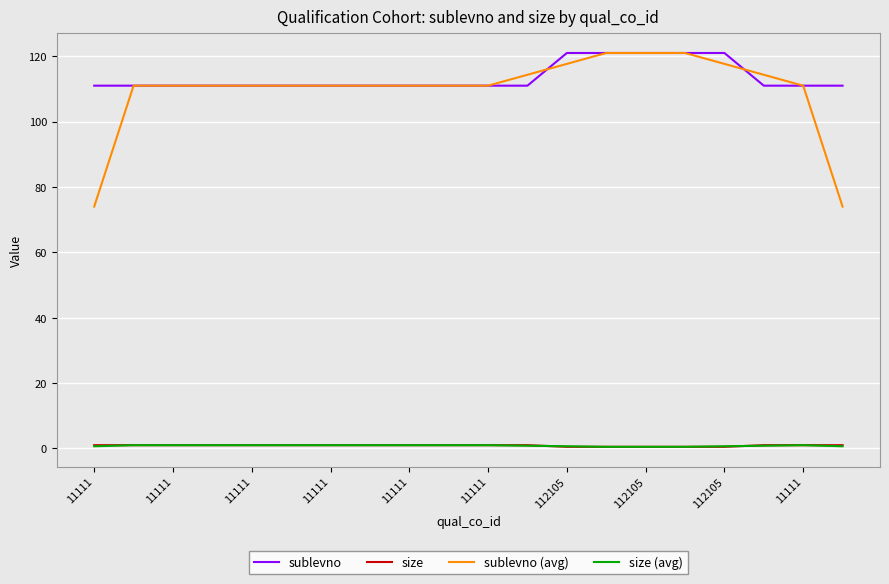

What are all the series names shown in the legend?

sublevno, size, sublevno (avg), size (avg)